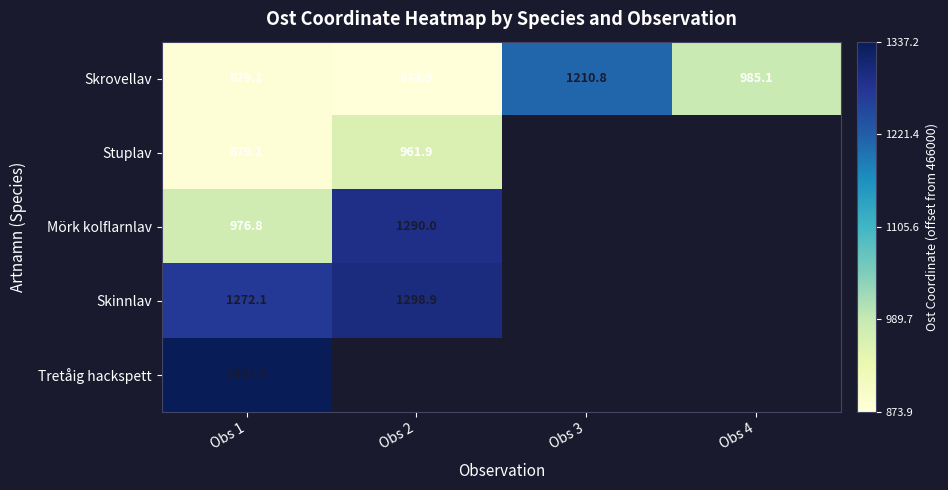

The Tretåig hackspett series shows 818384.8 at Obs 1. True or false?

False